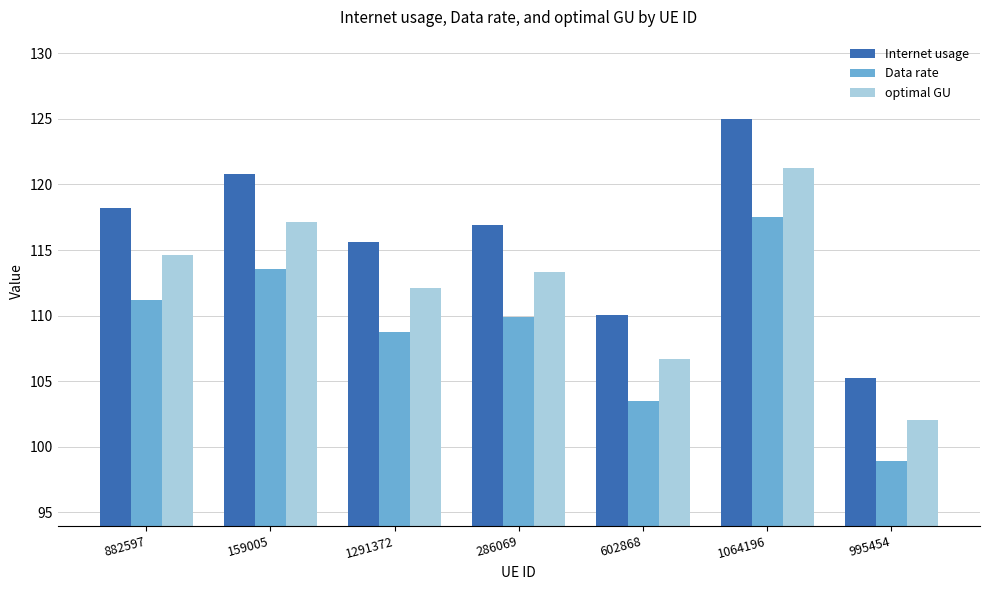

The Internet usage series shows 174.8 at 995454. True or false?

False